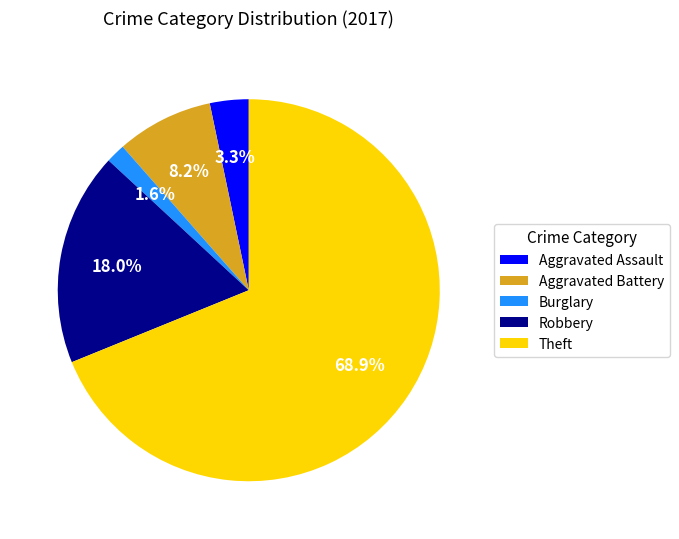

To the nearest percent, what is the average slice percentage?

20%